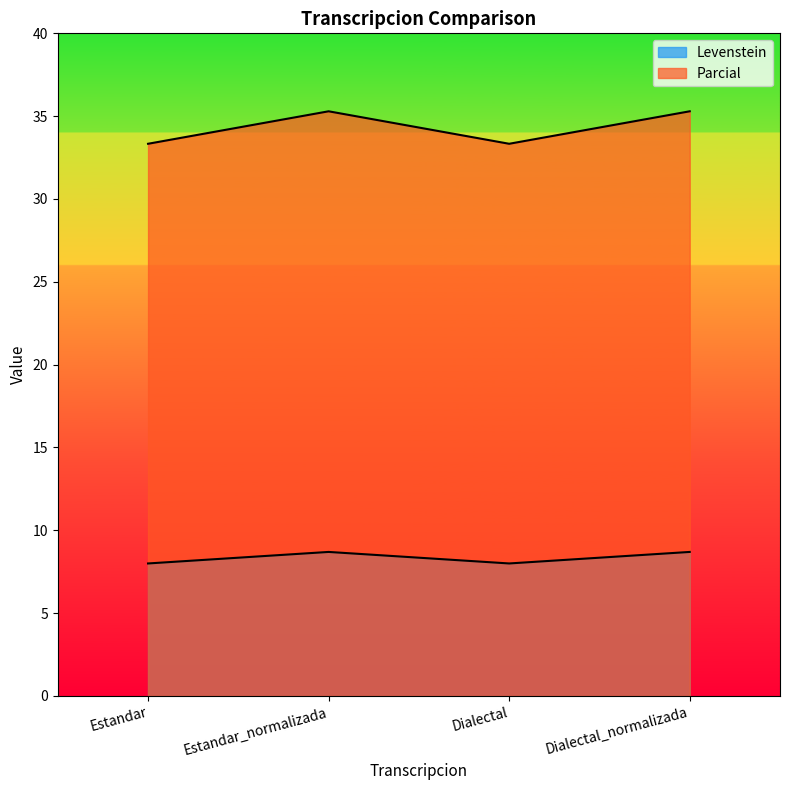

Which series has the largest total across all categories?

Parcial